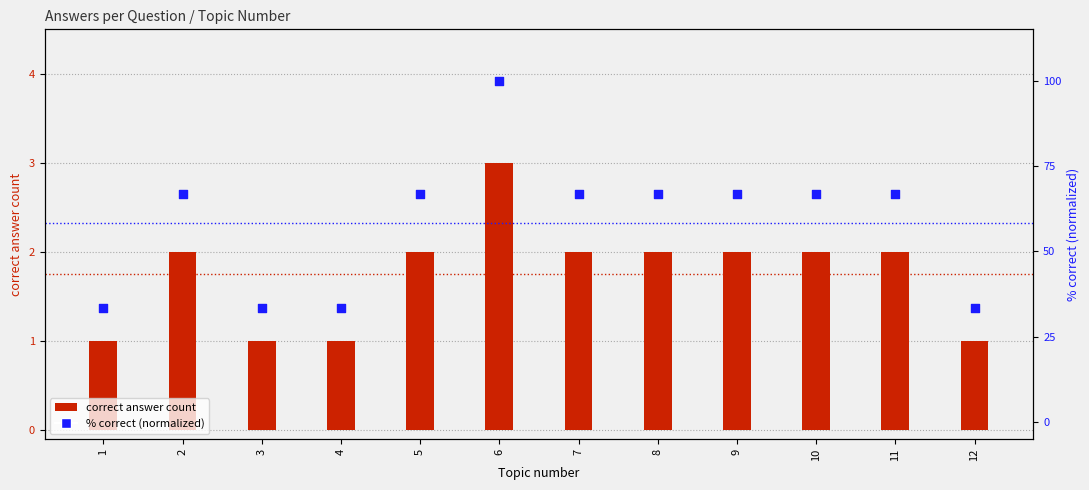

Which series has the largest total across all categories?

% correct (normalized)